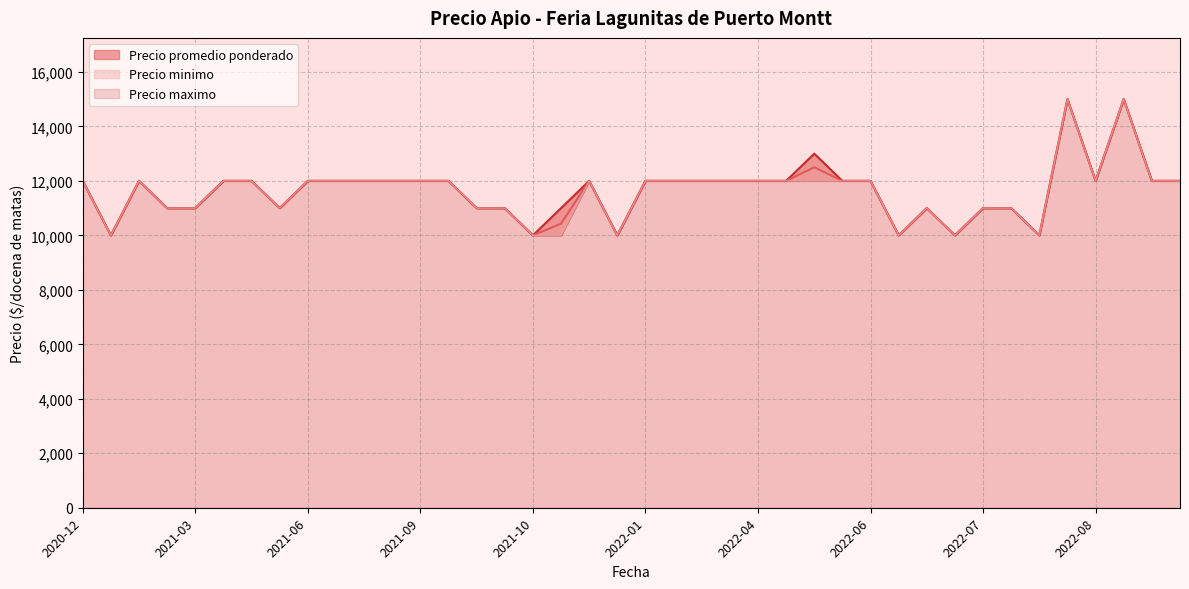

Which series has the largest total across all categories?

Precio maximo